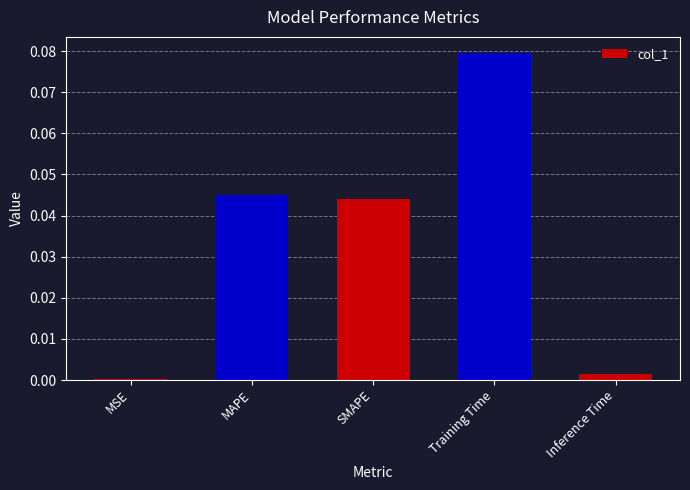

List the labels in order of value, smallest first.

MSE, Inference Time, SMAPE, MAPE, Training Time